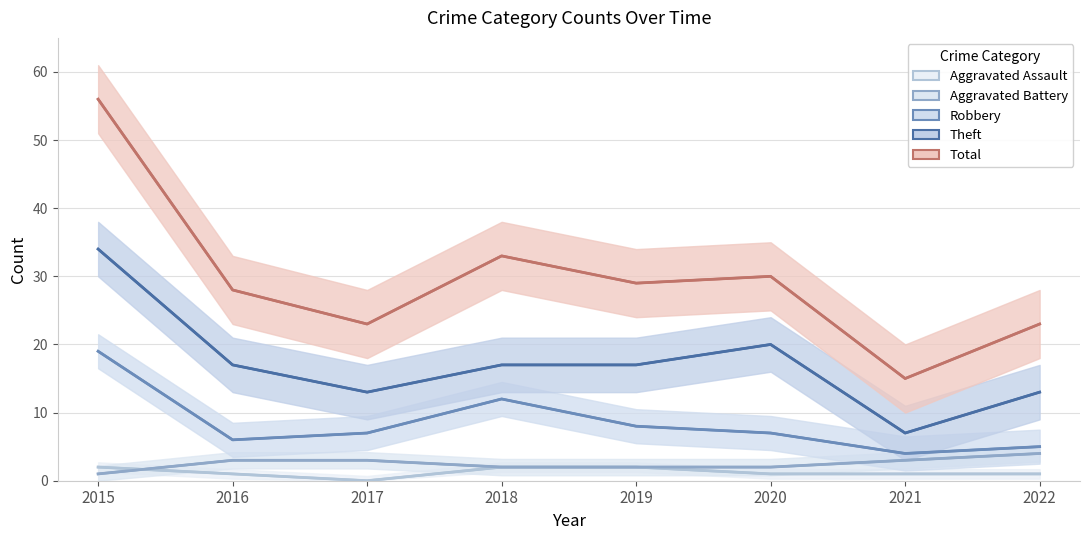

Reading left to right, list all the values displayed in this chart.

Aggravated Assault: 2	1	0	2	2	1	1	1
Aggravated Battery: 1	3	3	2	2	2	3	4
Robbery: 19	6	7	12	8	7	4	5
Theft: 34	17	13	17	17	20	7	13
Total: 56	28	23	33	29	30	15	23